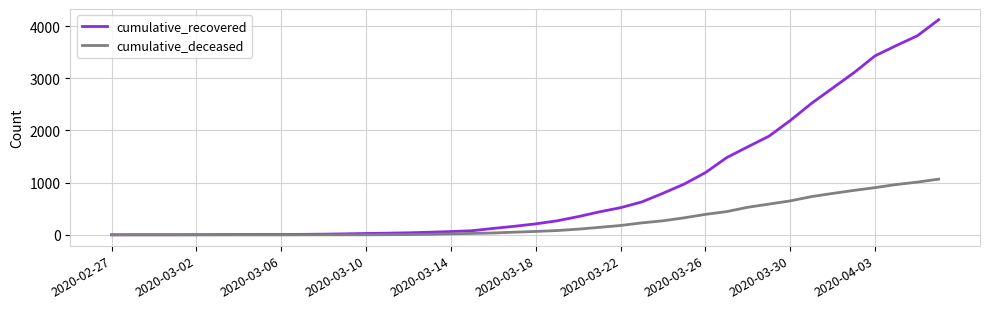

Which series has the widest spread of values?

cumulative_recovered